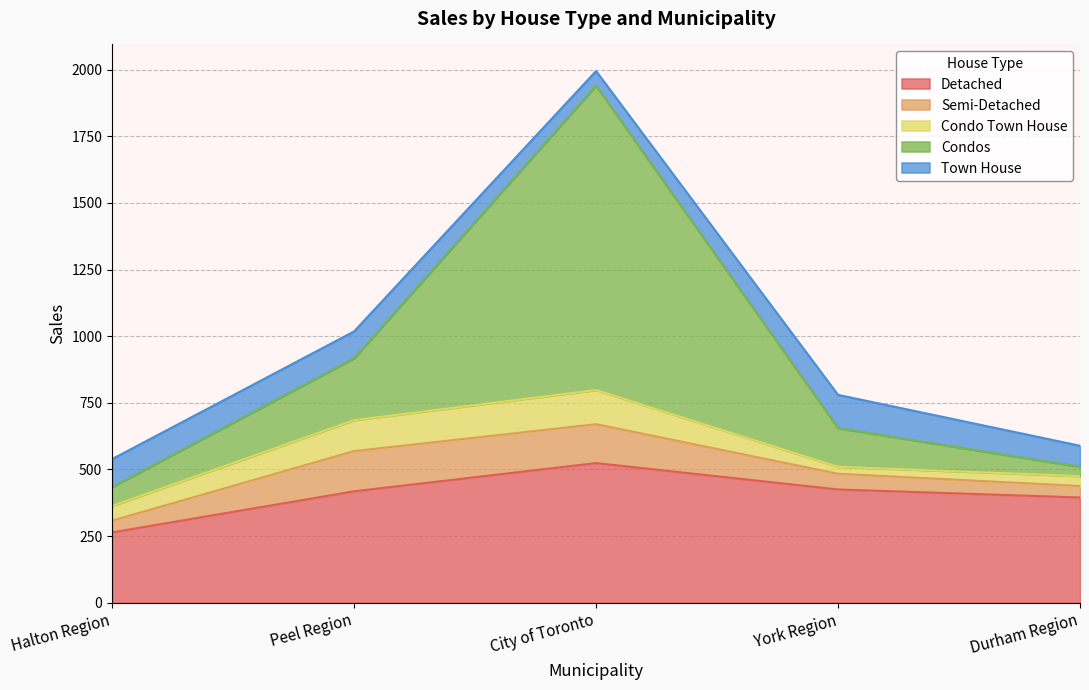

Between Halton Region and City of Toronto, which is larger?

City of Toronto